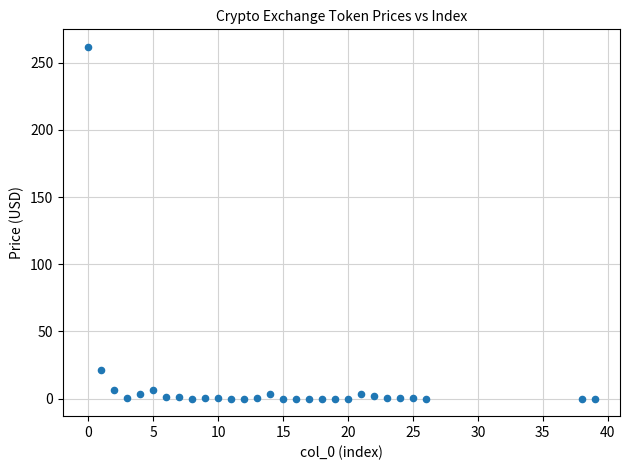

What Y value in the scatter plot is closest to 130?

21.5